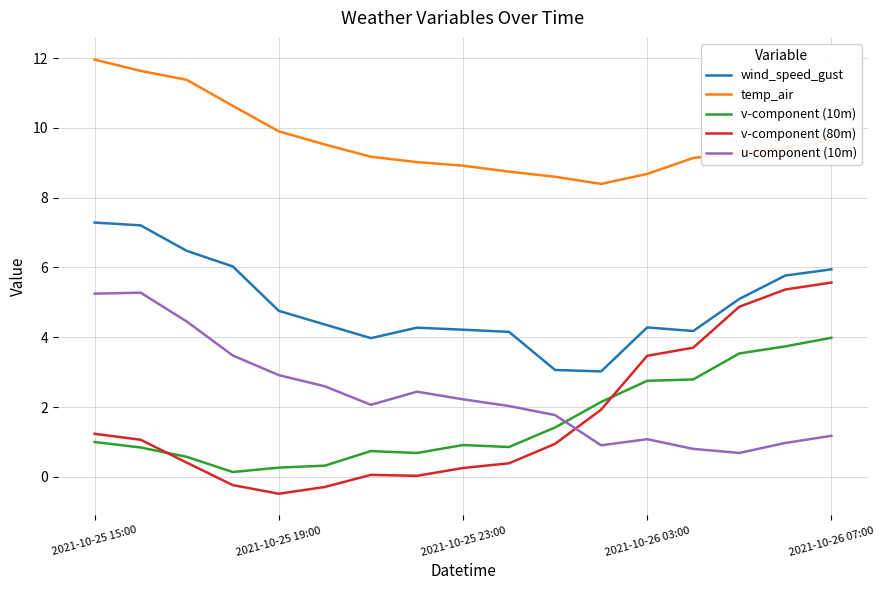

Which series has the largest total across all categories?

temp_air